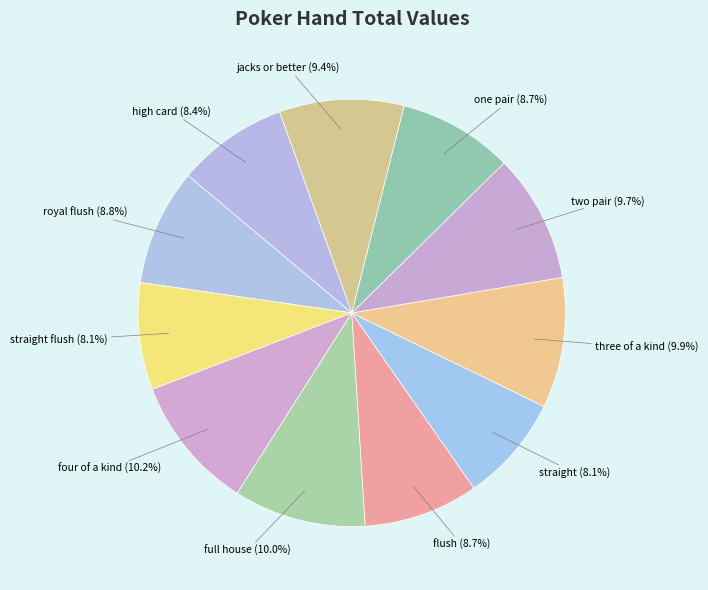

Between three of a kind and high card, which is larger?

three of a kind